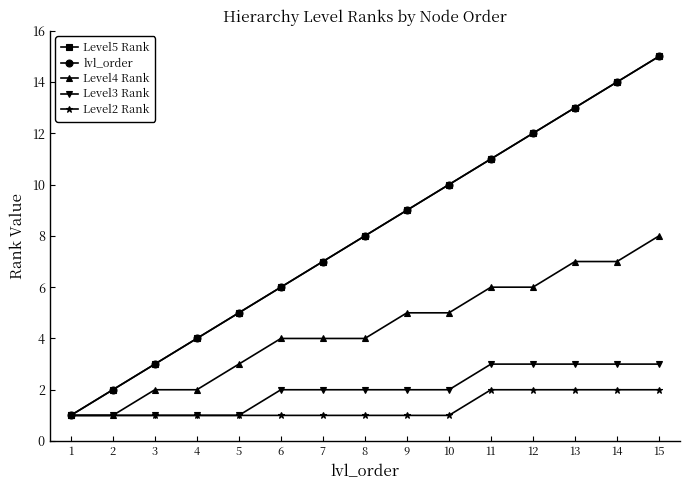

True or false: lvl_order and Level2 Rank intersect in this chart.

False